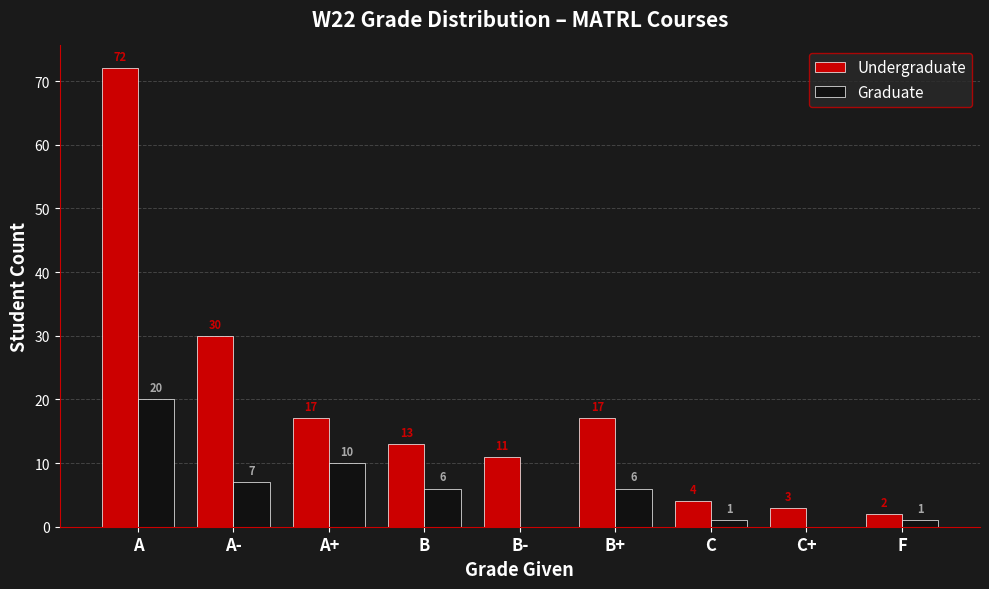

How many groups of bars are there?

9